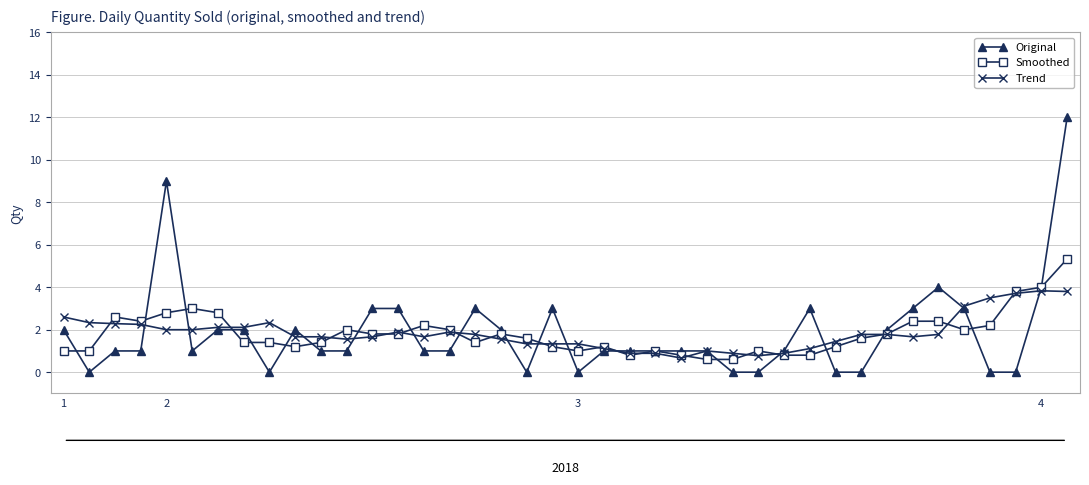

List the series in order of their peak value, lowest first.

Trend, Smoothed, Original